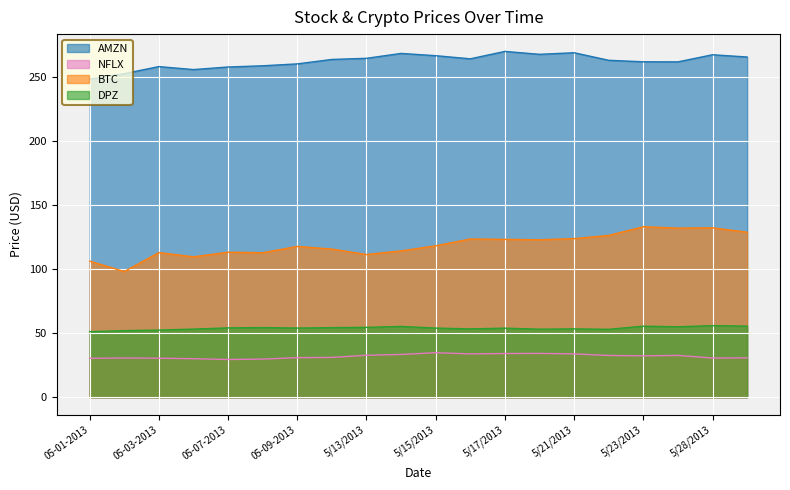

How many data points in NFLX are less than 32?

10